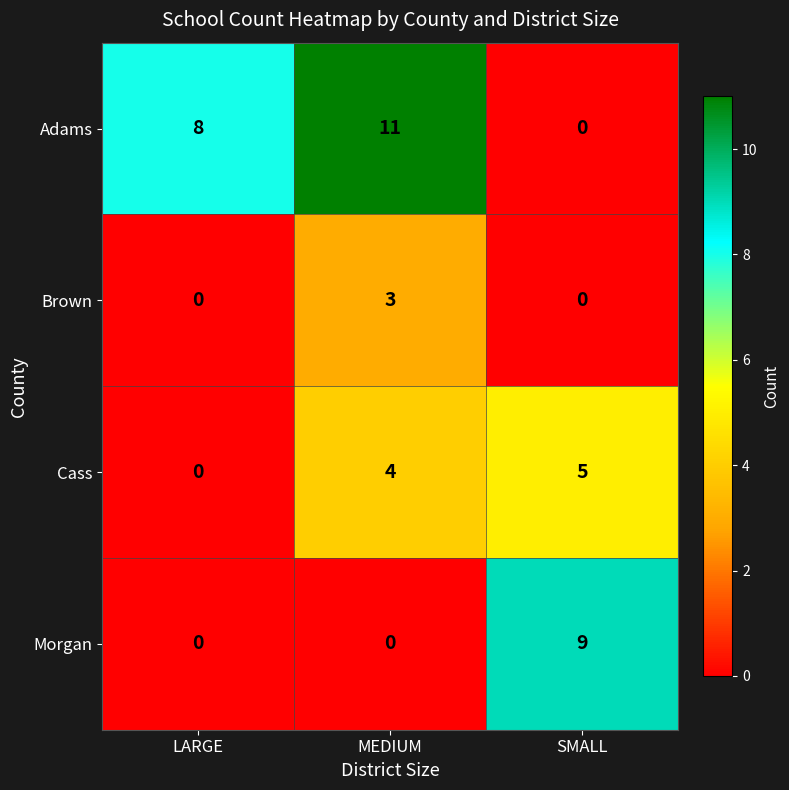

How many values in the Brown series exceed 0?

1